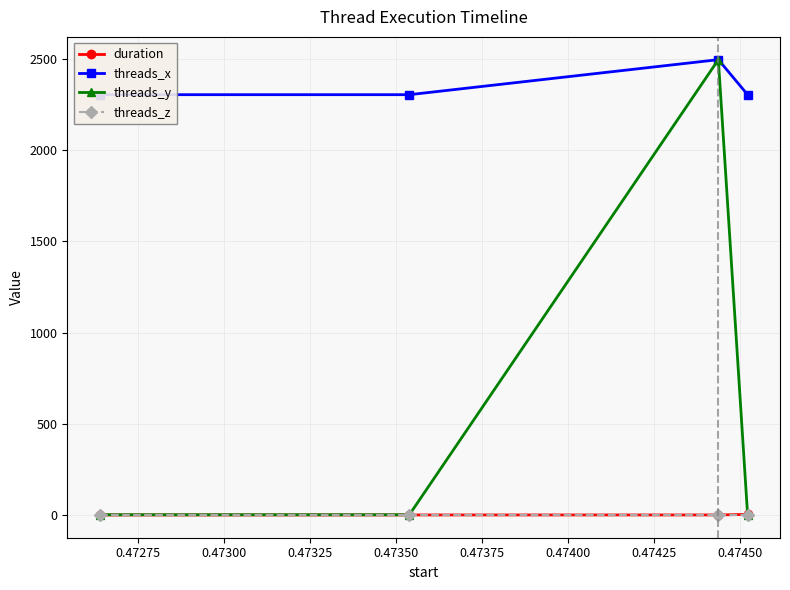

The threads_z series shows 0.4 at 0.47300. True or false?

False